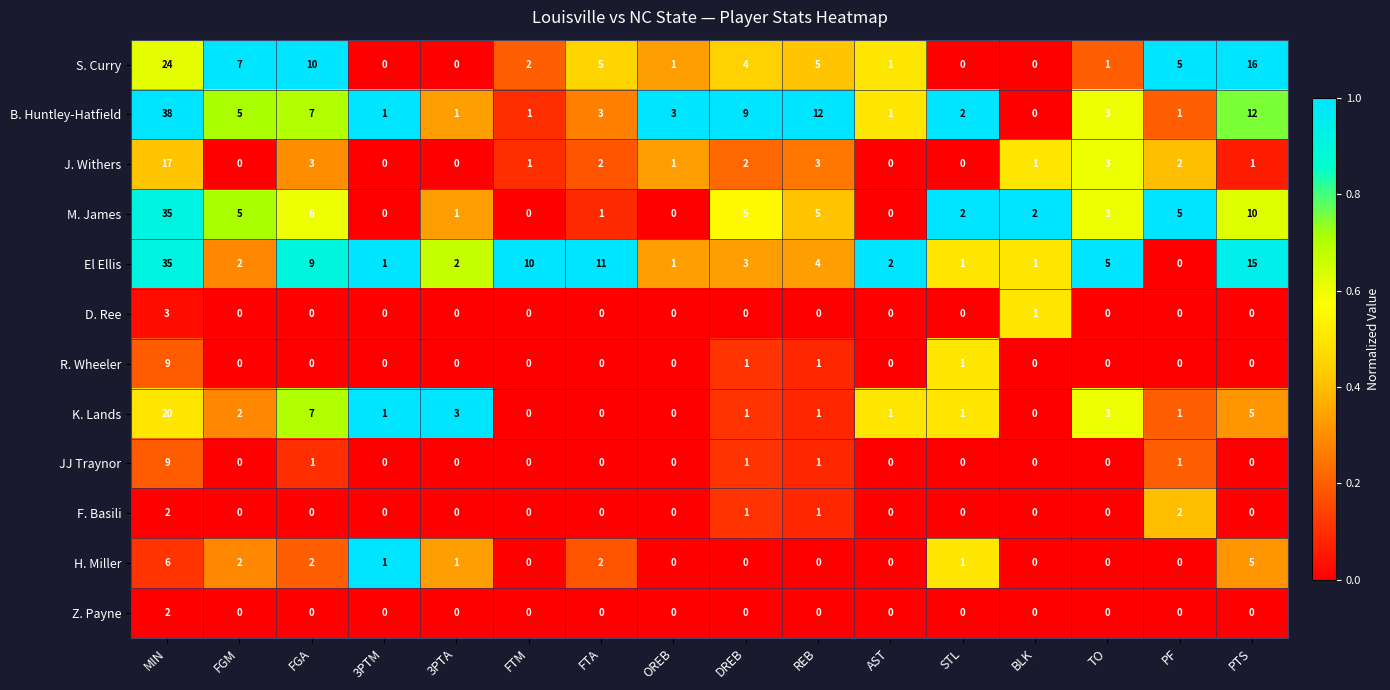

What is the spread (max minus min) of values at 3PTA?

3